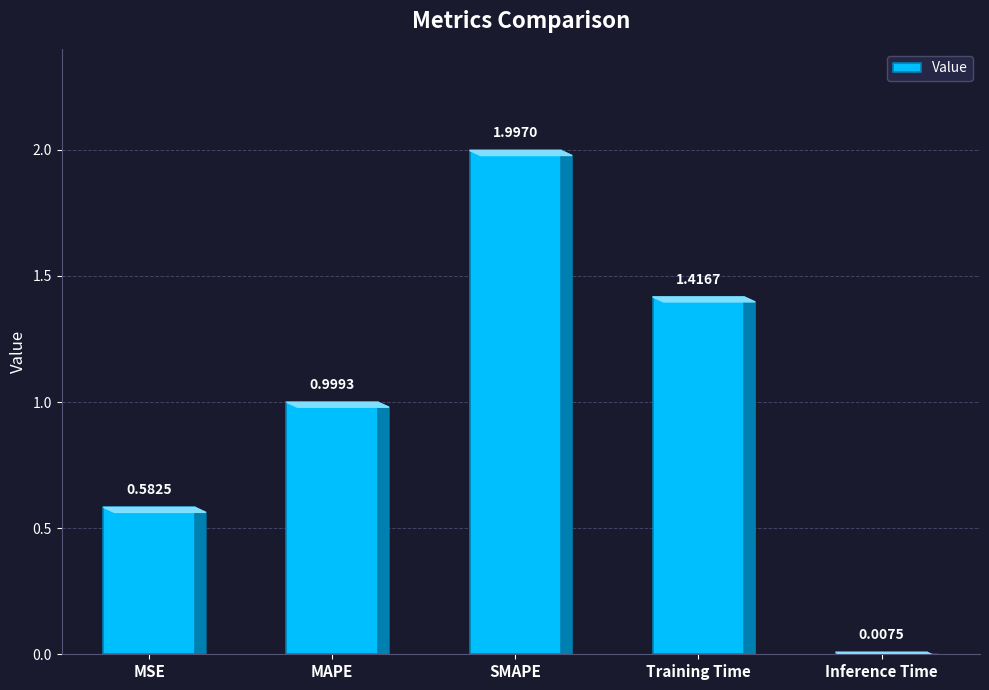

Are the bars grouped side by side (vs. stacked)?

No